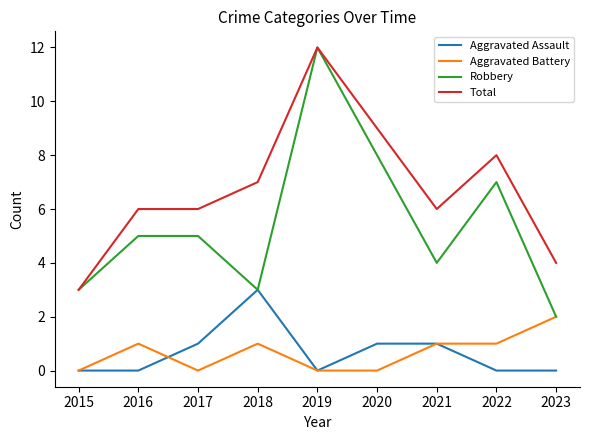

What is the total value across all series at 2021?

12